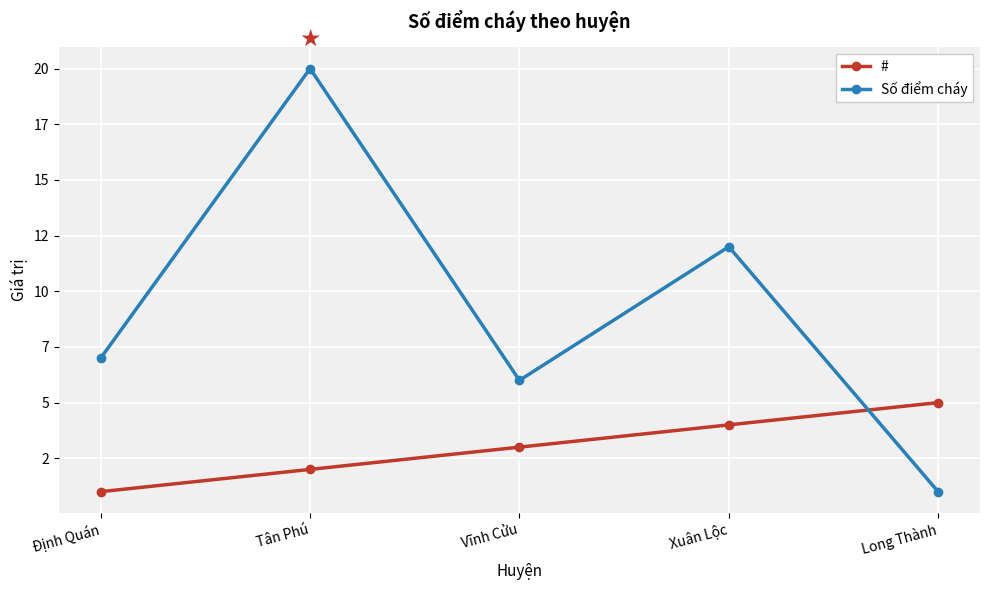

True or false: Số điểm cháy has a value of 12 at Xuân Lộc.

True